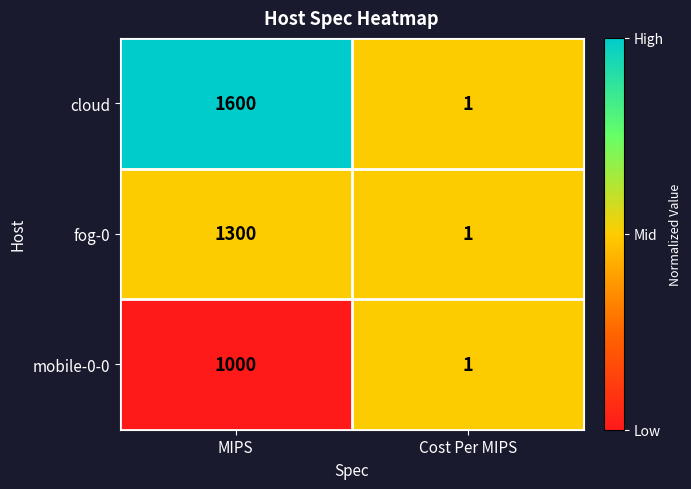

Which series changed the most between MIPS and Cost Per MIPS?

cloud